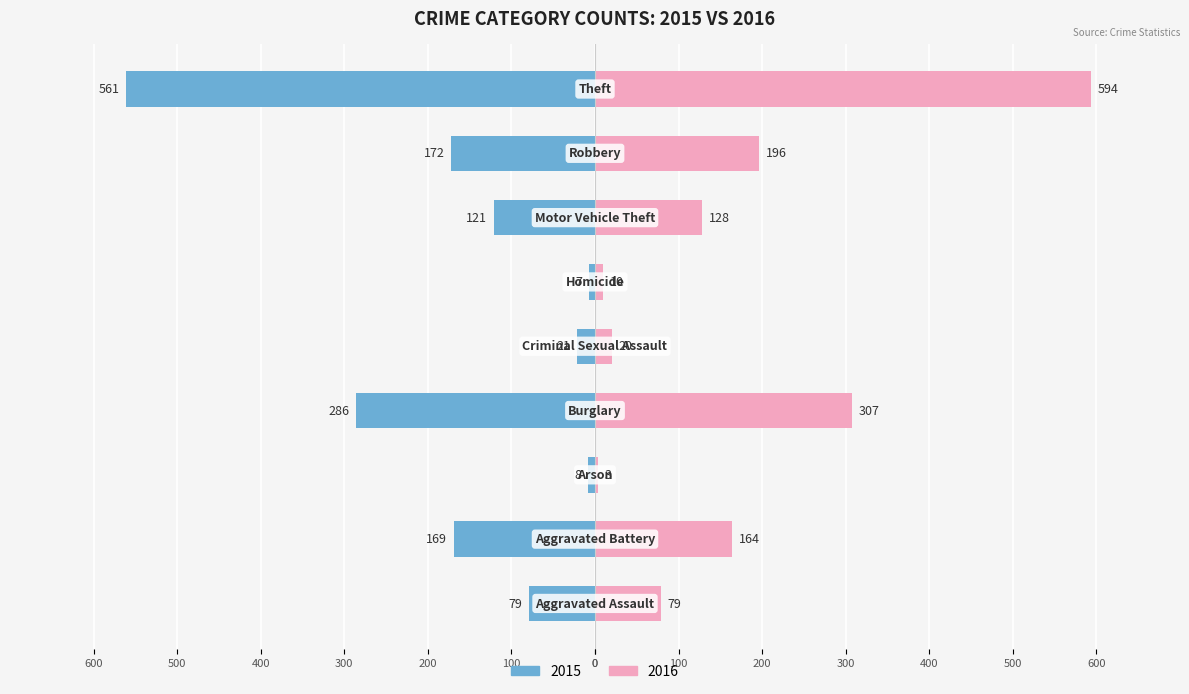

What is the label of the 2nd bar from the right?

Robbery